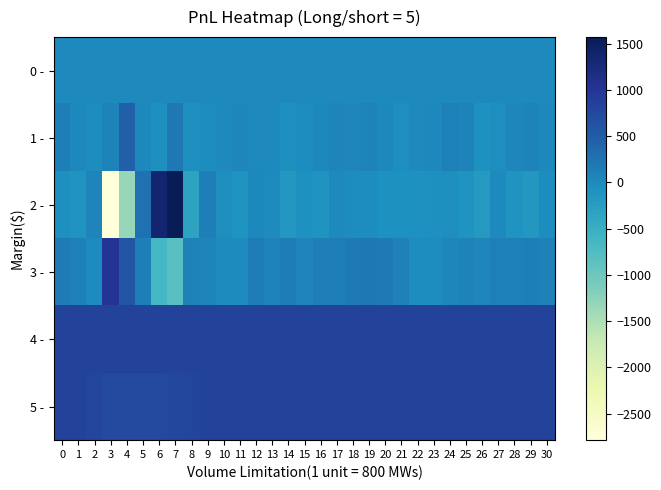

Which category has the lowest value across all series?

3